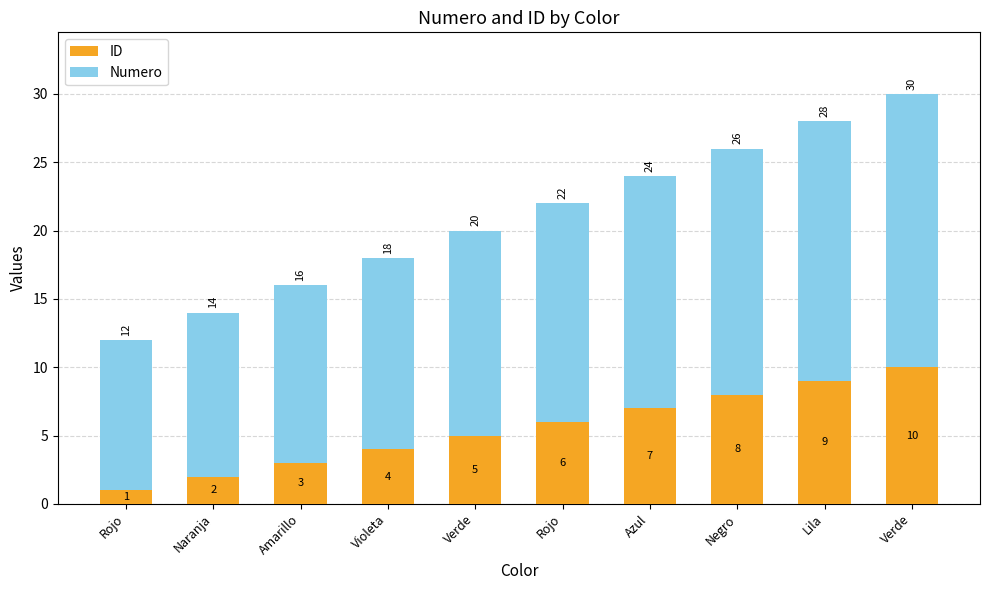

Between Verde and Amarillo, which is larger?

Verde